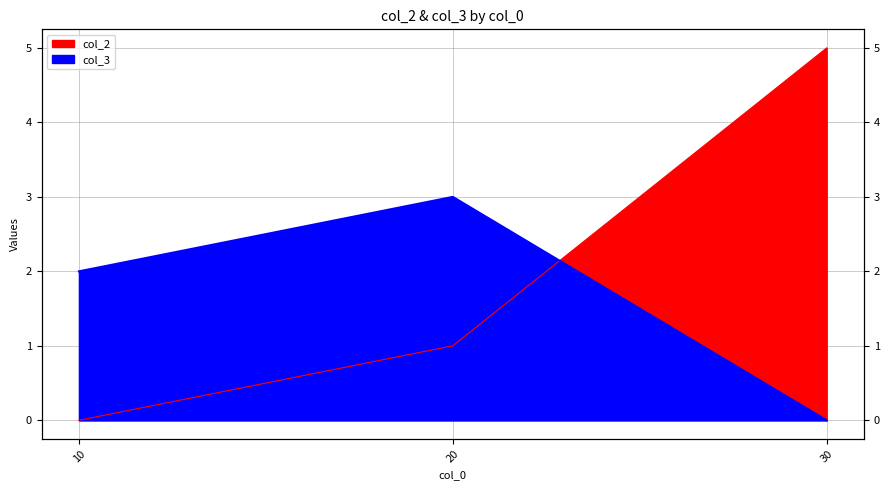

What is the maximum value for col_3?

3